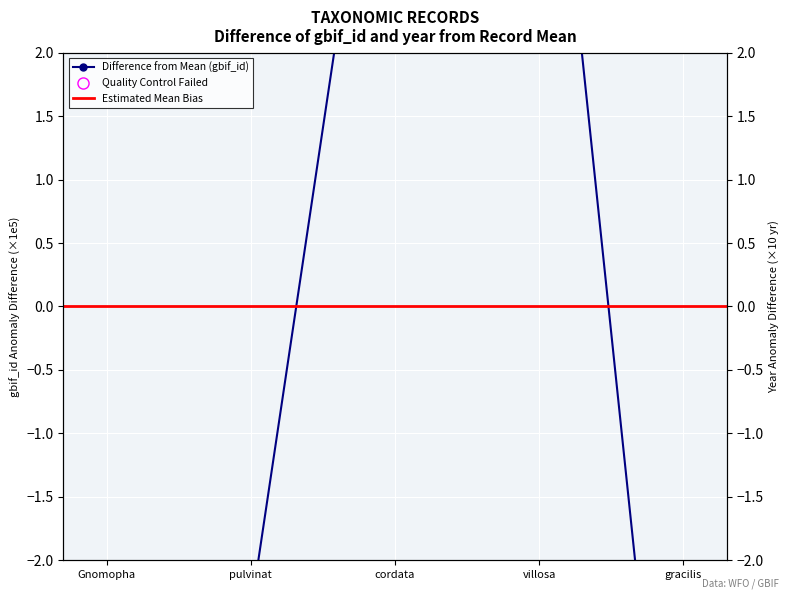

Reading left to right, extract all data points from this chart.

gbif_id: -2.4	-2.4	5.2	5.2	-5.6
year: 8.1	8.1	-8.4	-8.4	0.5